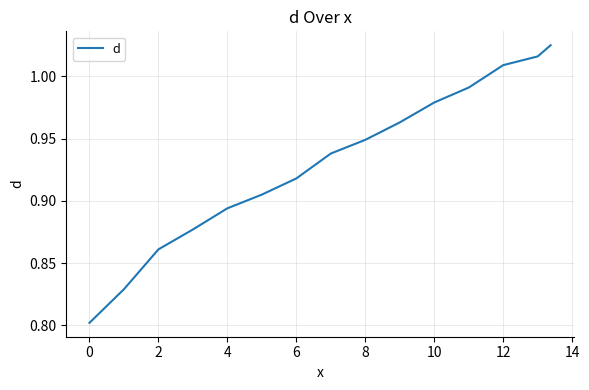

How many lines are shown in the chart?

1